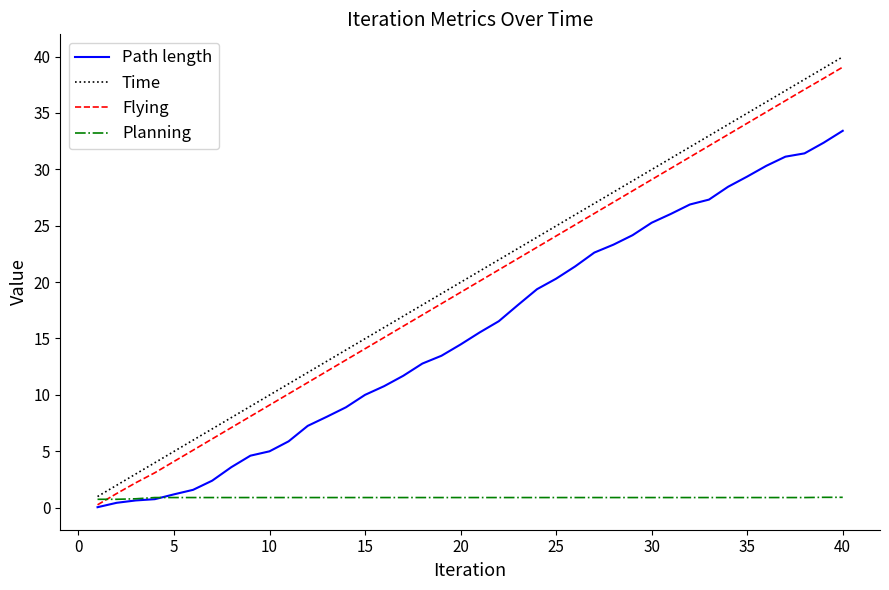

True or false: Path length and Time intersect in this chart.

False